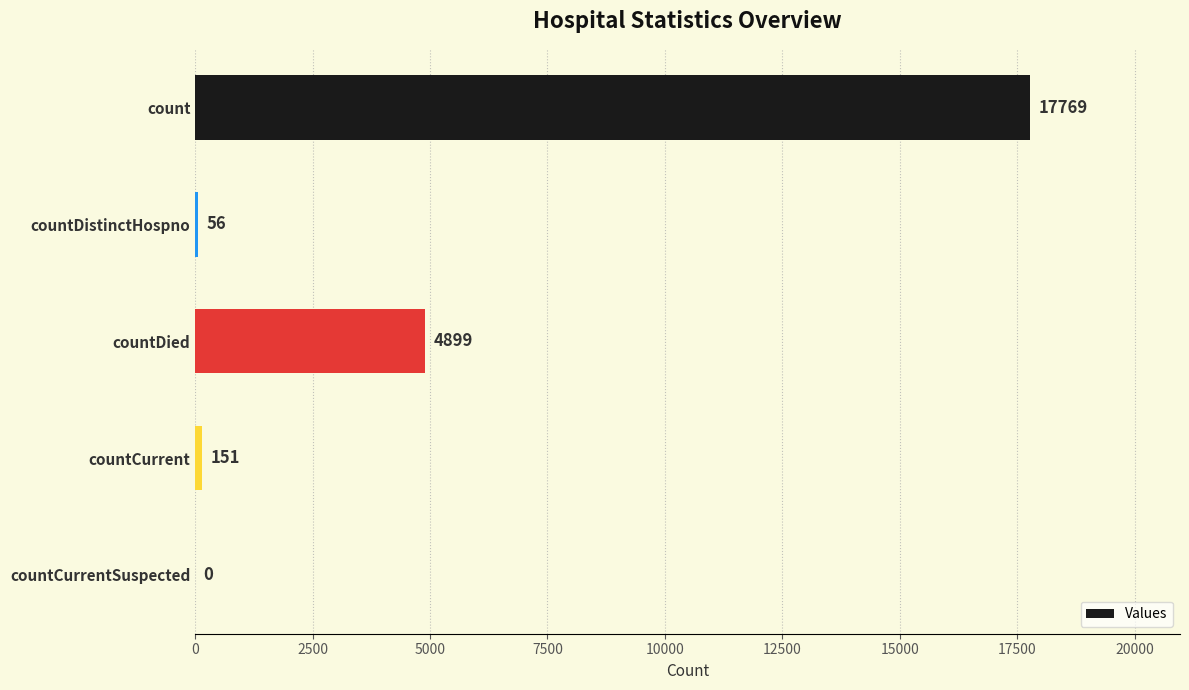

What is the sum of all values?

22875